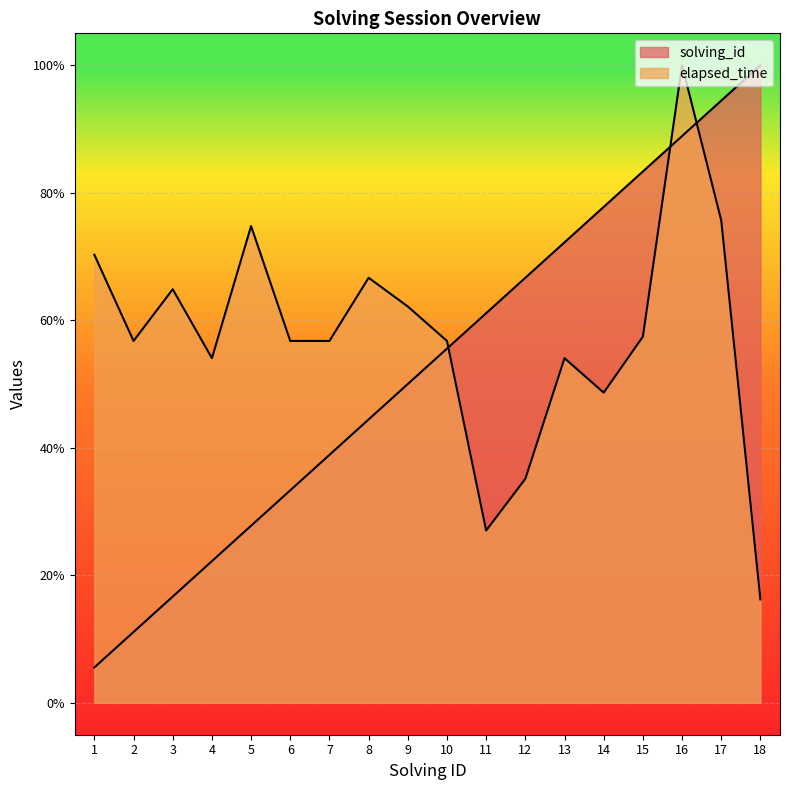

List the series in order of their overall mean, lowest first.

solving_id, elapsed_time